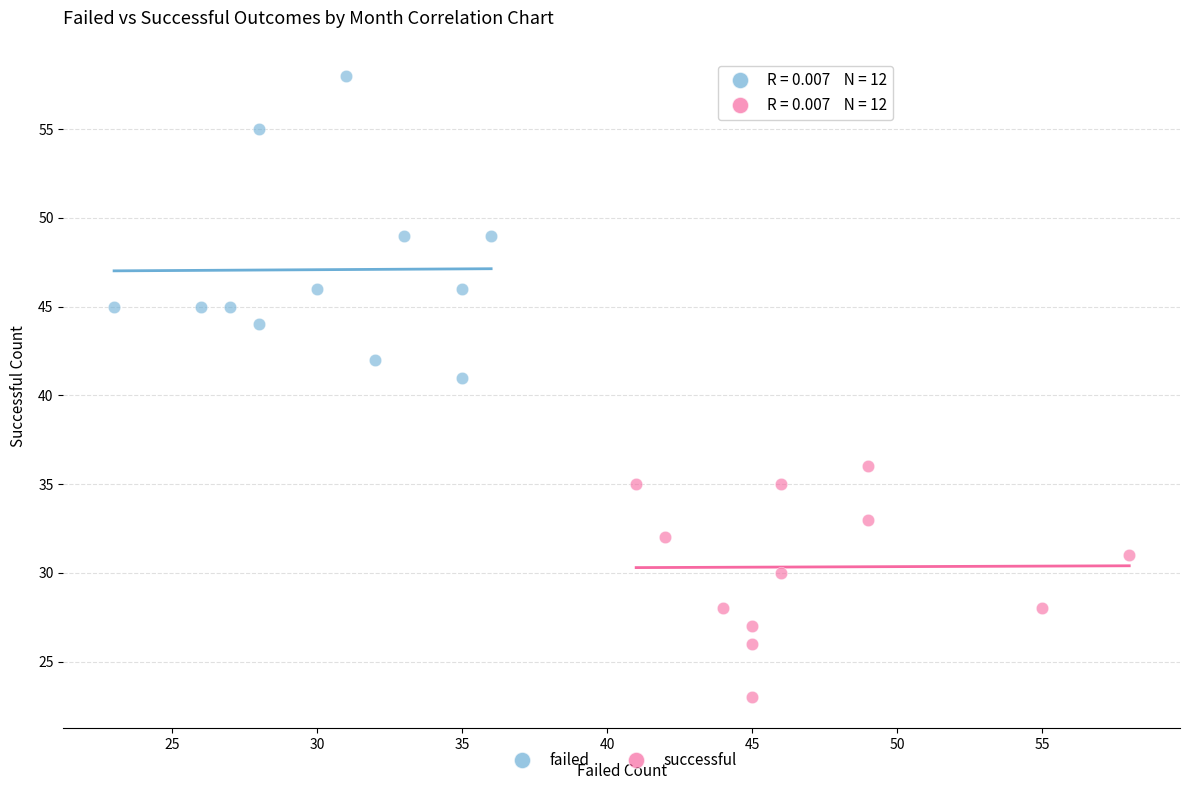

Which series contains the lowest Y value?

successful